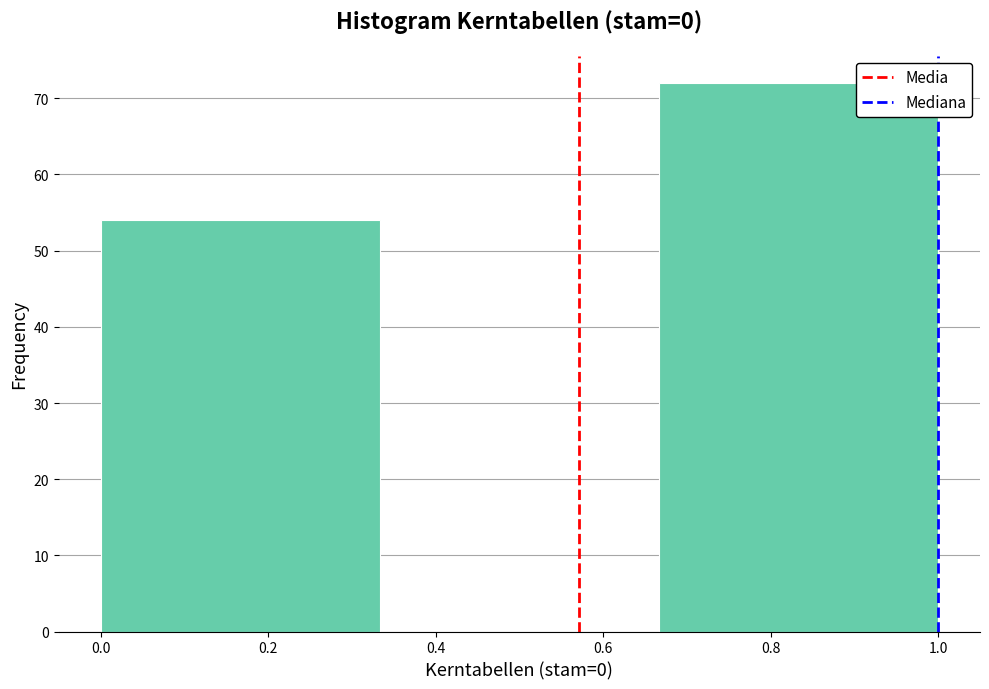

Reading left to right, transcribe this chart: for each bar, give the range it covers on the x-axis and its height. Neither the bar edges nor the heights are printed on the chart, so give them approximately, as read against the axes.

0.00 to 0.34: 54
0.34 to 0.66: 0
0.66 to 1.00: 72